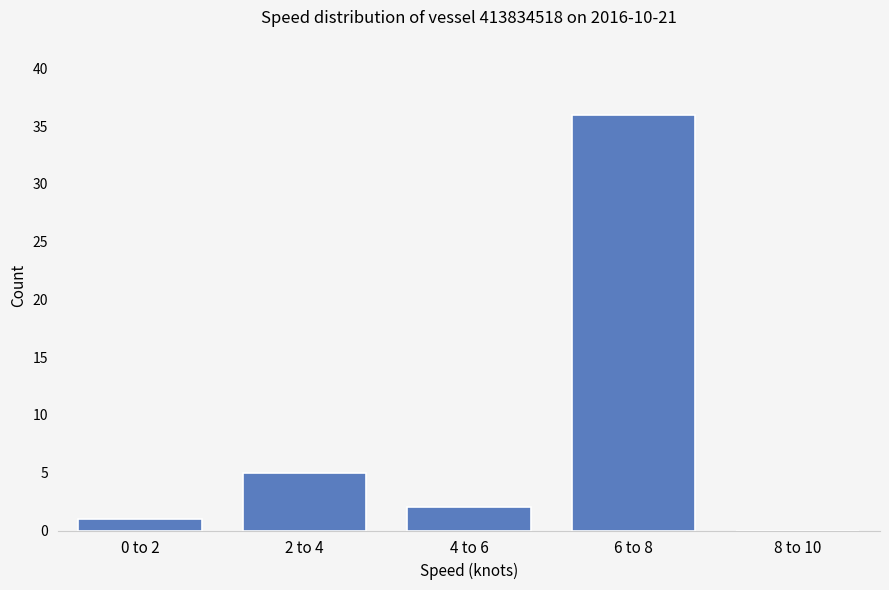

Reading left to right, list all the values displayed in this chart.

0 to 2=1	2 to 4=5	4 to 6=2	6 to 8=36	8 to 10=0